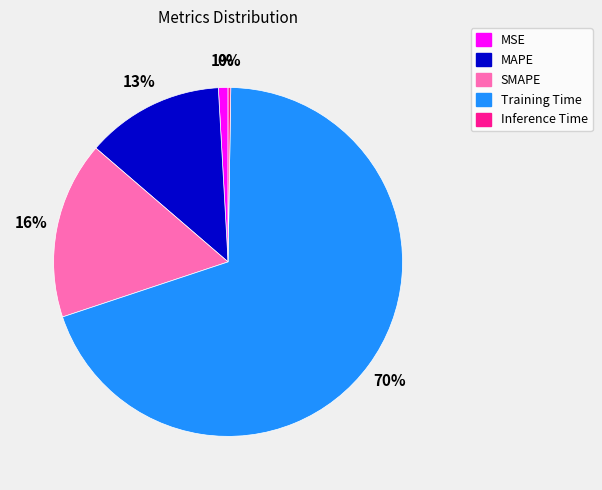

Is there a majority slice in this chart?

Yes